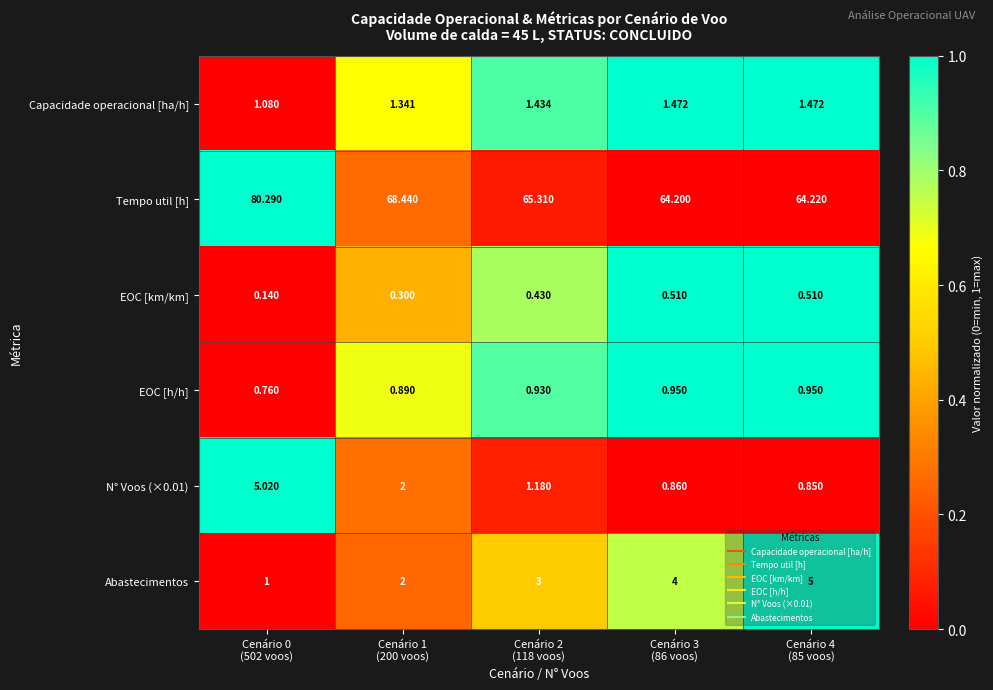

At how many categories does at least one series exceed 0?

5